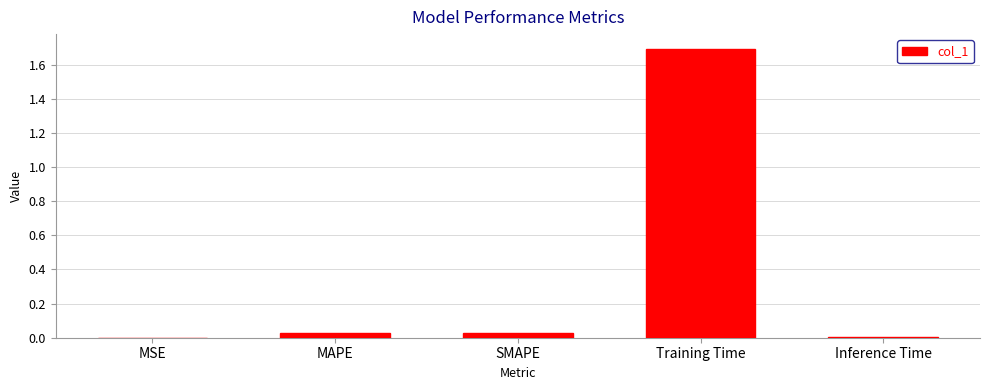

What is the maximum value shown in the chart?

1.7